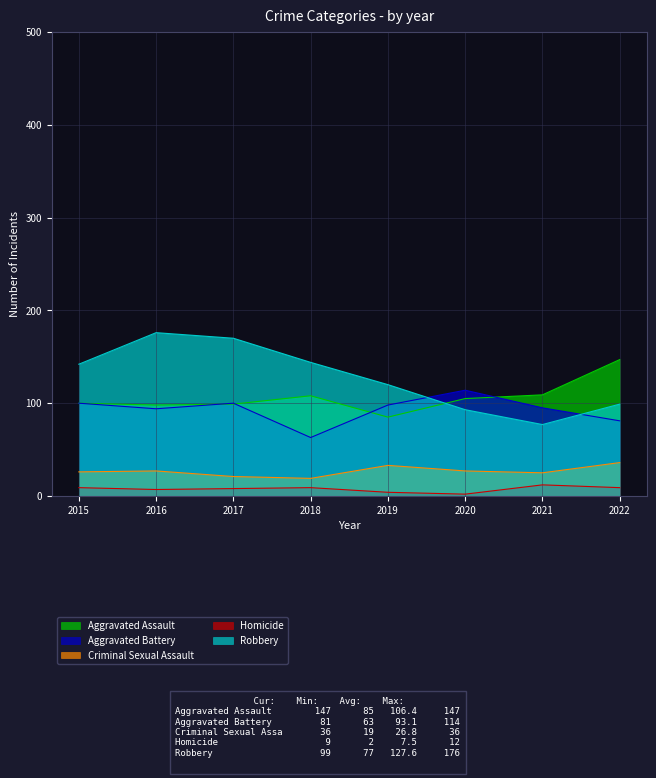

What is the value of the Homicide point at the 4th from the left?

9